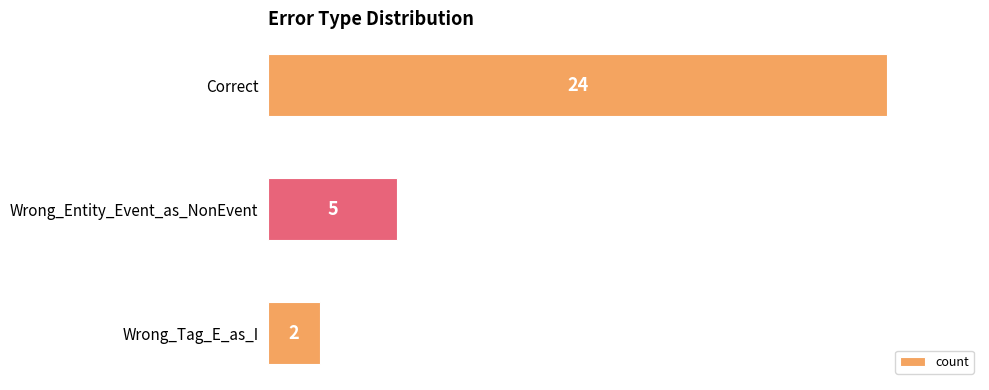

How many categories are shown in the chart?

3